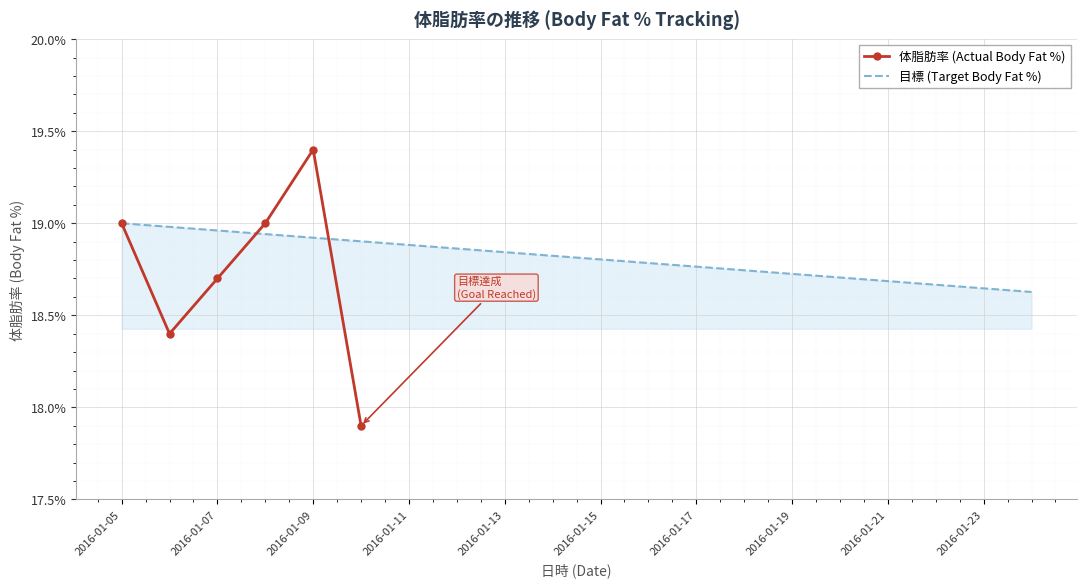

True or false: 目標 (Target Body Fat %) has a value of 18.9 at 2016-01-11.

True